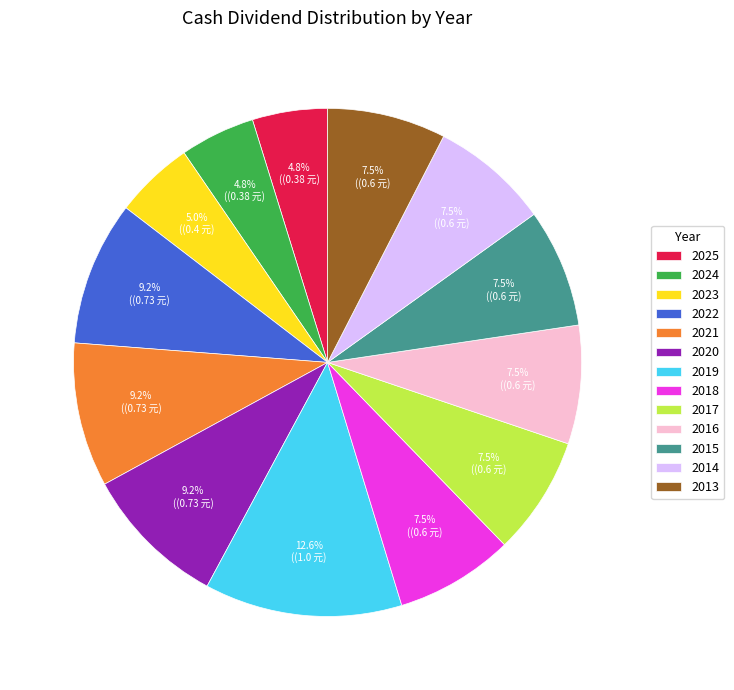

Is there any slice that represents more than half of the pie?

No